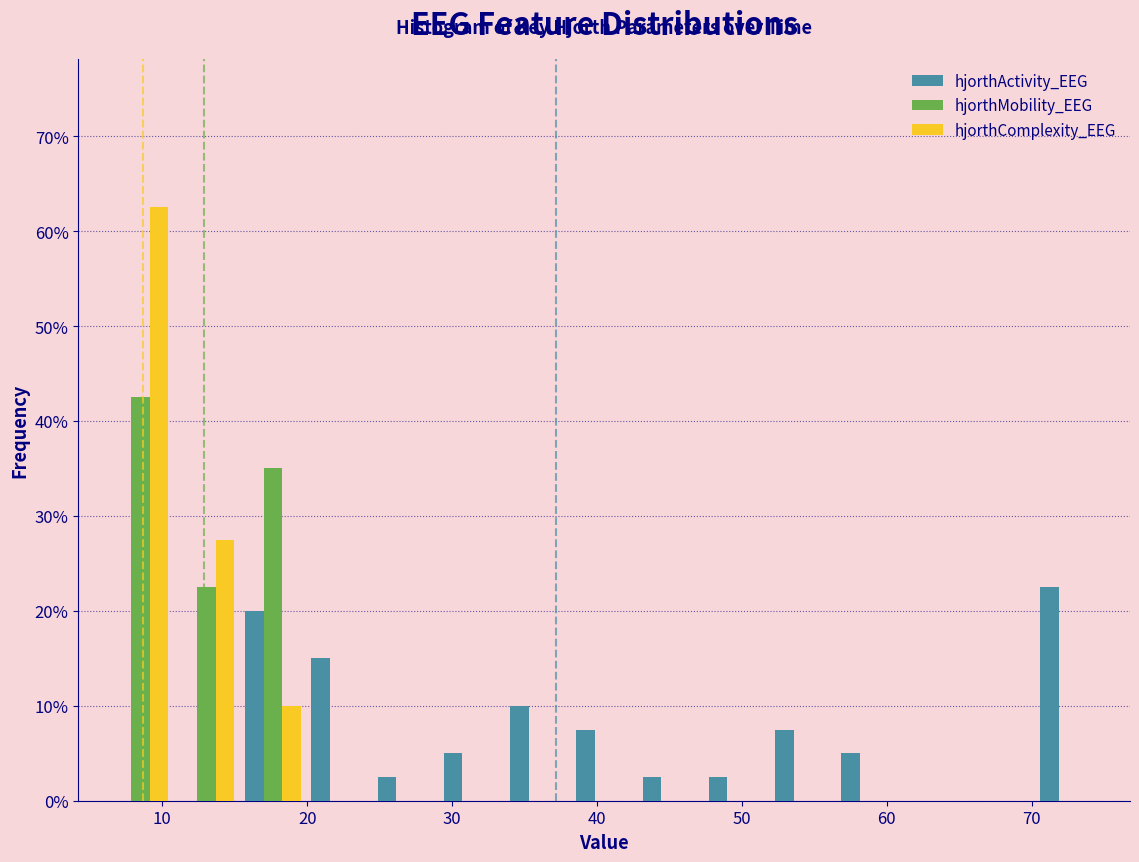

What is the height of the hjorthComplexity_EEG bar covering 11 to 15 on the x-axis? Neither the bar edges nor the heights are printed on the chart, so give them approximately, as read against the axes.

28